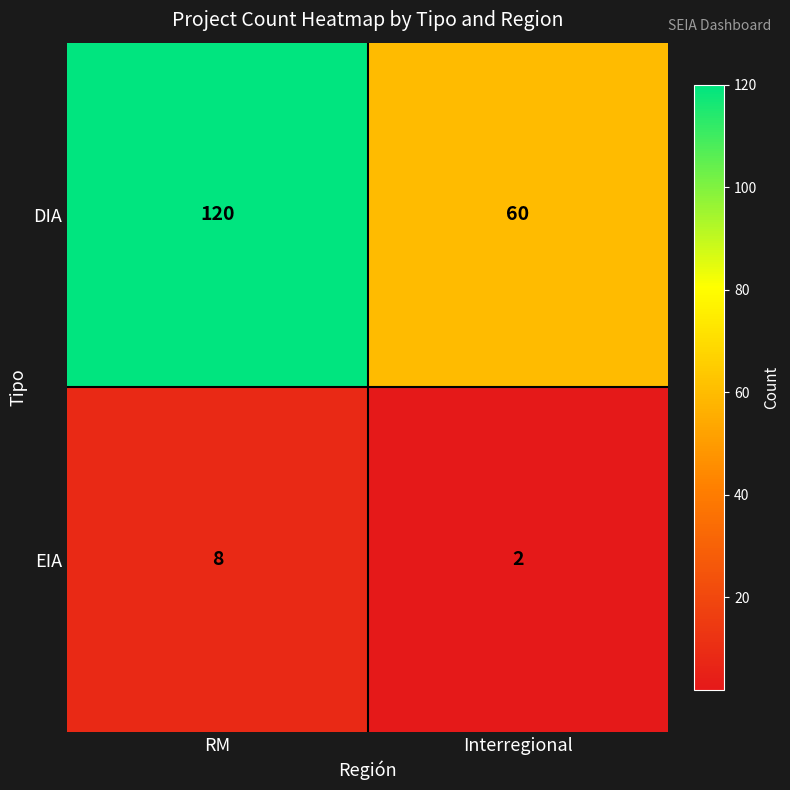

At which category does the chart reach its minimum across all series?

Interregional